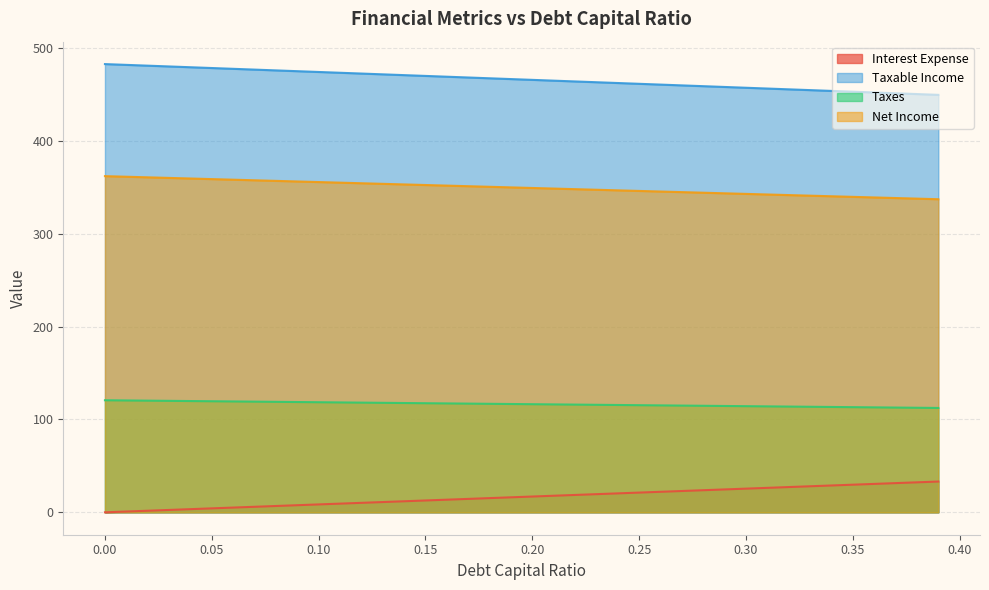

Rank the series by their average value, from lowest to highest.

Interest Expense, Taxes, Net Income, Taxable Income